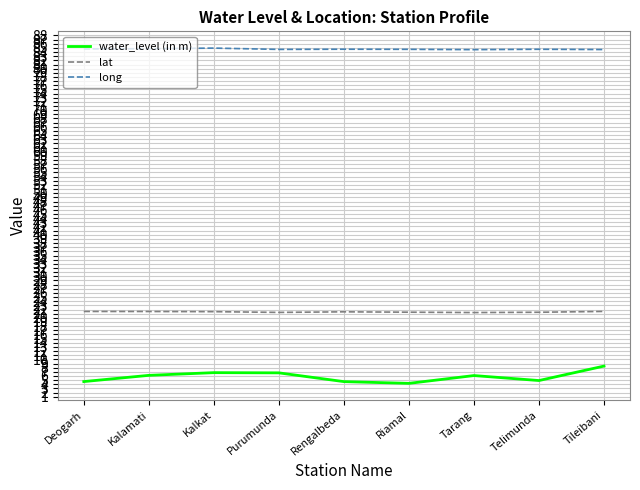

Is the value of water_level (in m) at Rengalbeda greater than the value of long at Deogarh?

No